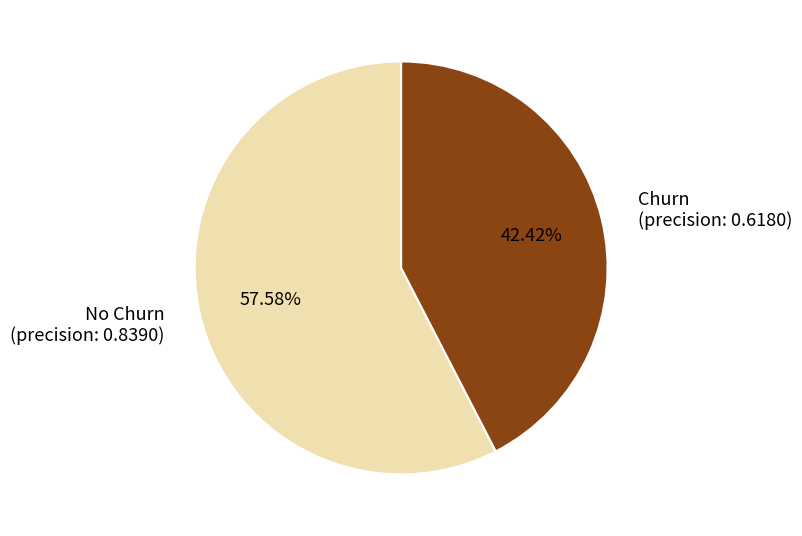

To the nearest percent, what is the difference between the largest and smallest slice percentages?

15%